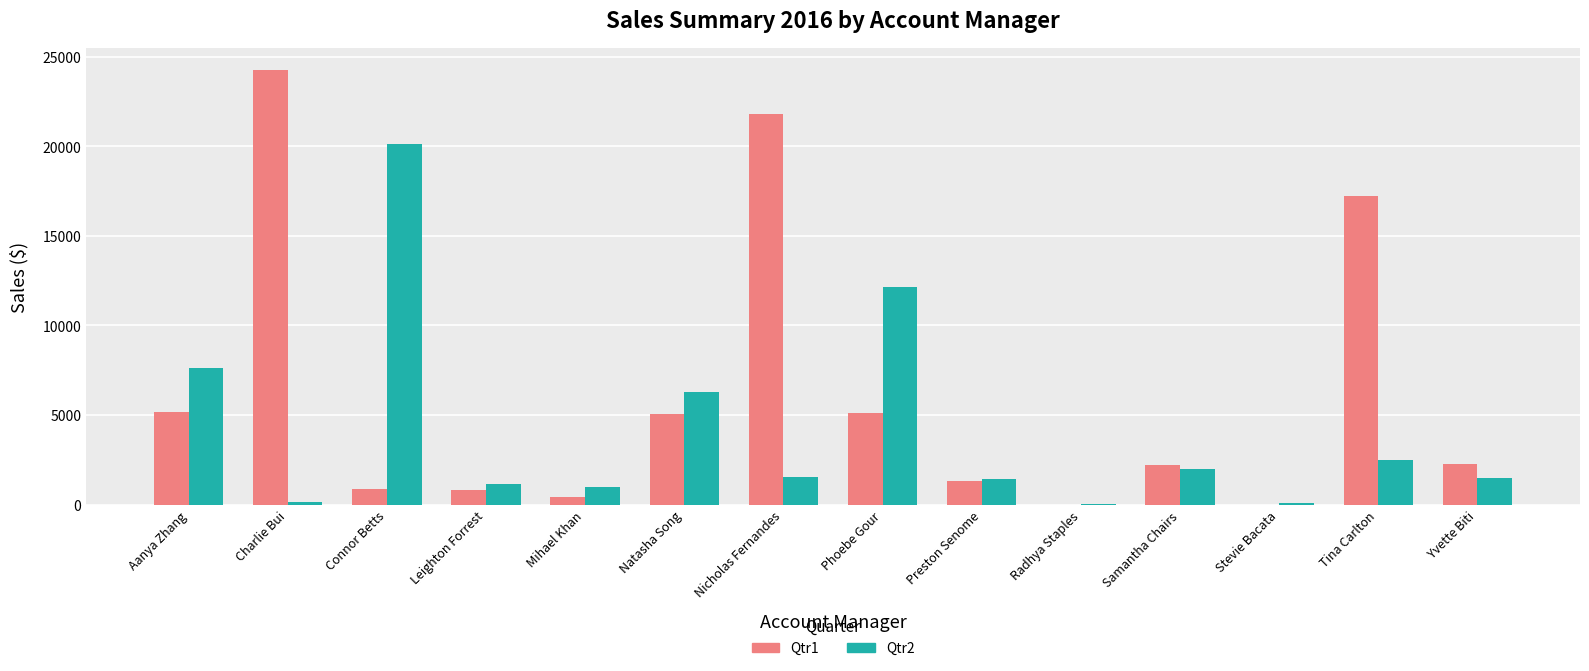

What is the maximum value shown in the chart?

24271.3